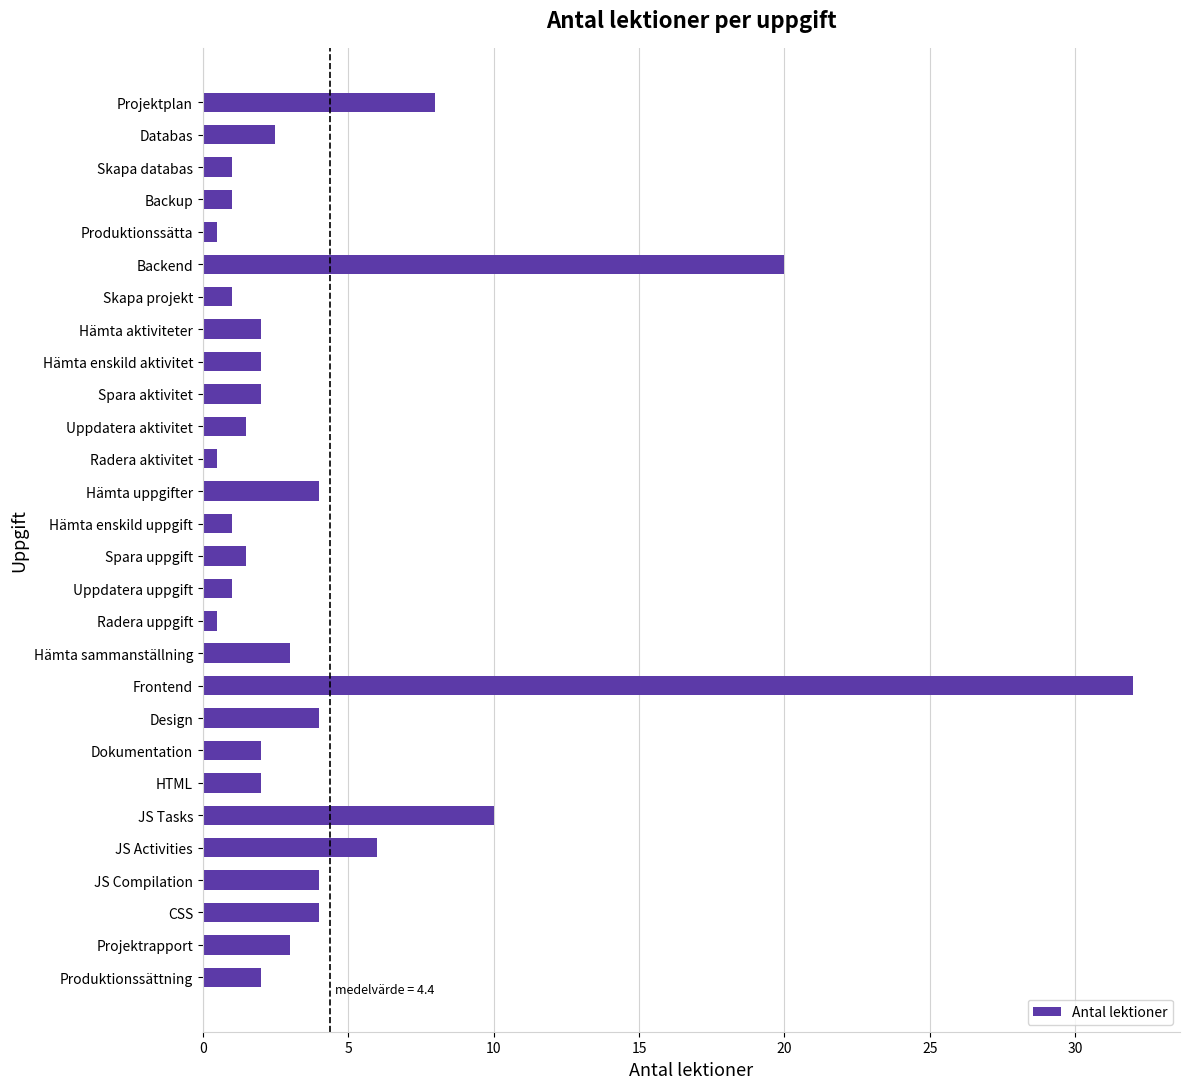

Reading top to bottom, extract all data points from this chart.

Projektplan=8.0	Databas=2.5	Skapa databas=1.0	Backup=1.0	Produktionssätta=0.5	Backend=20.0	Skapa projekt=1.0	Hämta aktiviteter=2.0	Hämta enskild aktivitet=2.0	Spara aktivitet=2.0	Uppdatera aktivitet=1.5	Radera aktivitet=0.5	Hämta uppgifter=4.0	Hämta enskild uppgift=1.0	Spara uppgift=1.5	Uppdatera uppgift=1.0	Radera uppgift=0.5	Hämta sammanställning=3.0	Frontend=32.0	Design=4.0	Dokumentation=2.0	HTML=2.0	JS Tasks=10.0	JS Activities=6.0	JS Compilation=4.0	CSS=4.0	Projektrapport=3.0	Produktionssättning=2.0